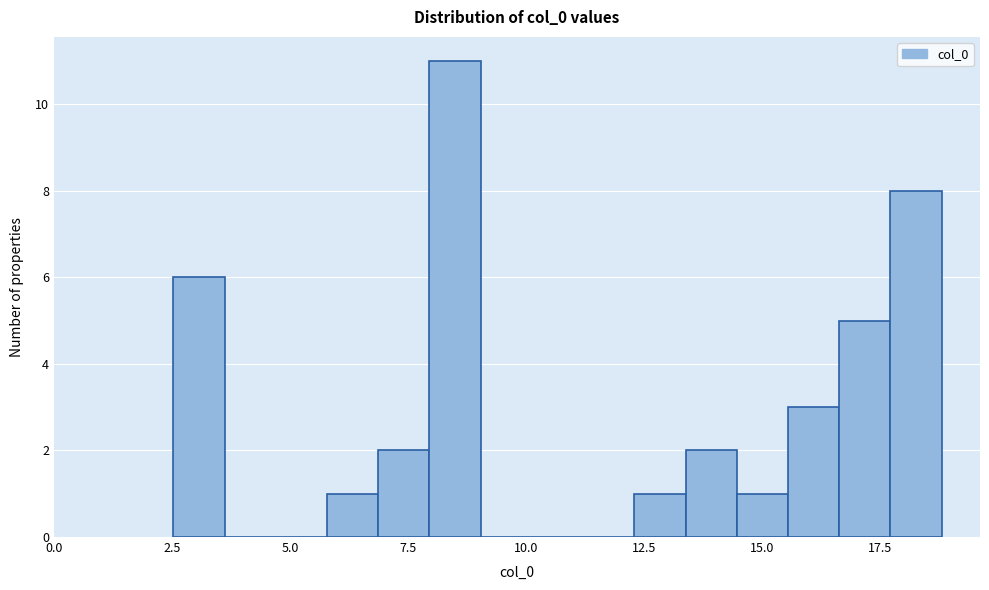

Around what value on the x-axis is the tallest bar? Give the approximate position of its centre, as read against the axis.

8.5